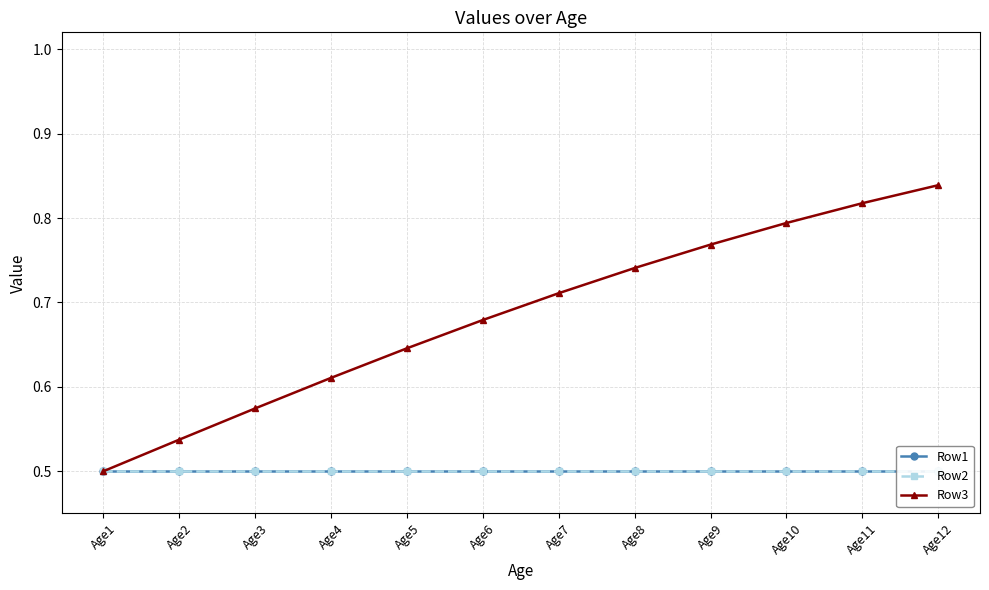

Reading left to right, transcribe all the data shown in this chart.

Row1: 0.5	0.5	0.5	0.5	0.5	0.5	0.5	0.5	0.5	0.5	0.5	0.5
Row2: 0.5	0.5	0.5	0.5	0.5	0.5	0.5	0.5	0.5	0.5	0.5	0.5
Row3: 0.5	0.5	0.6	0.6	0.6	0.7	0.7	0.7	0.8	0.8	0.8	0.8